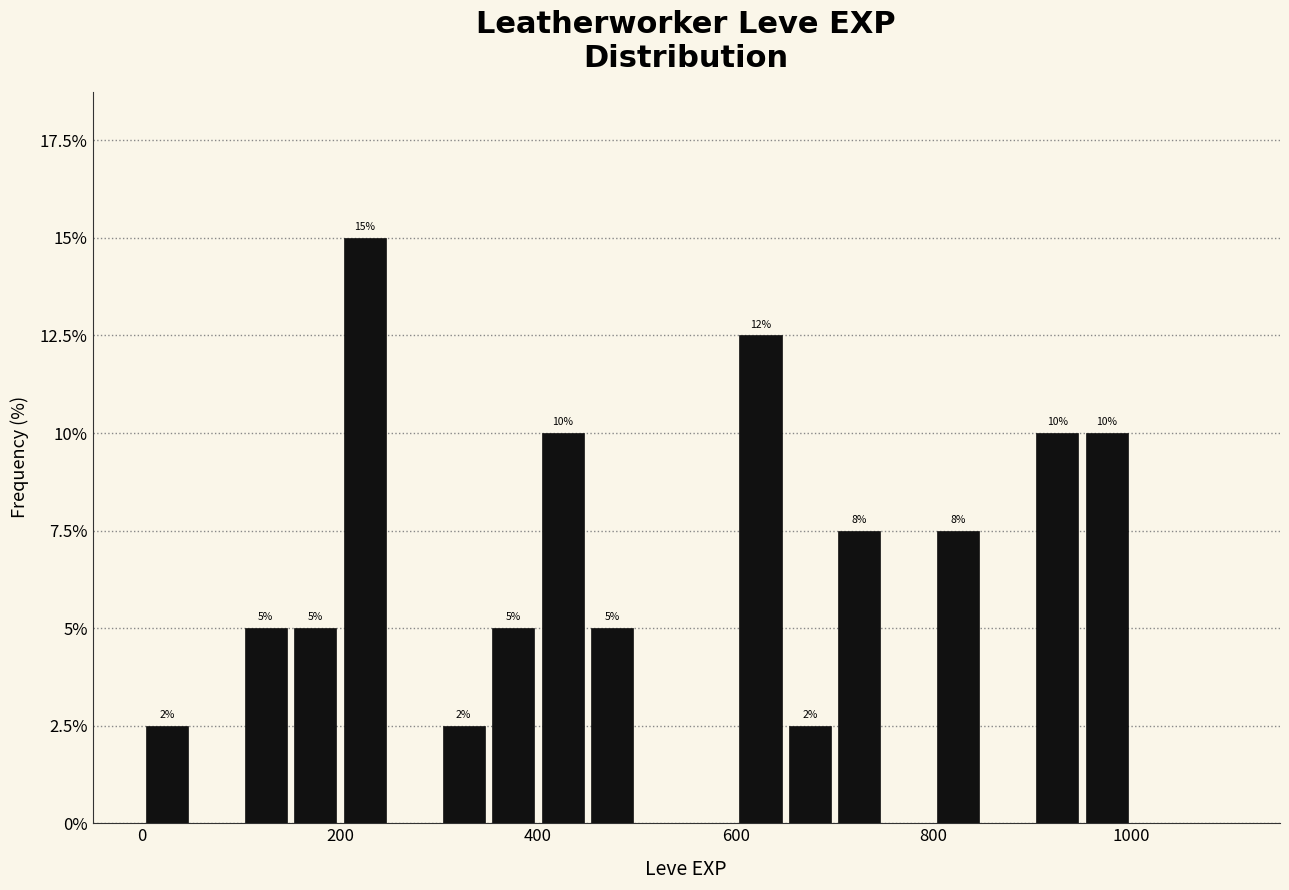

Read against the x-axis, roughly where is the centre of the tallest bar?

220